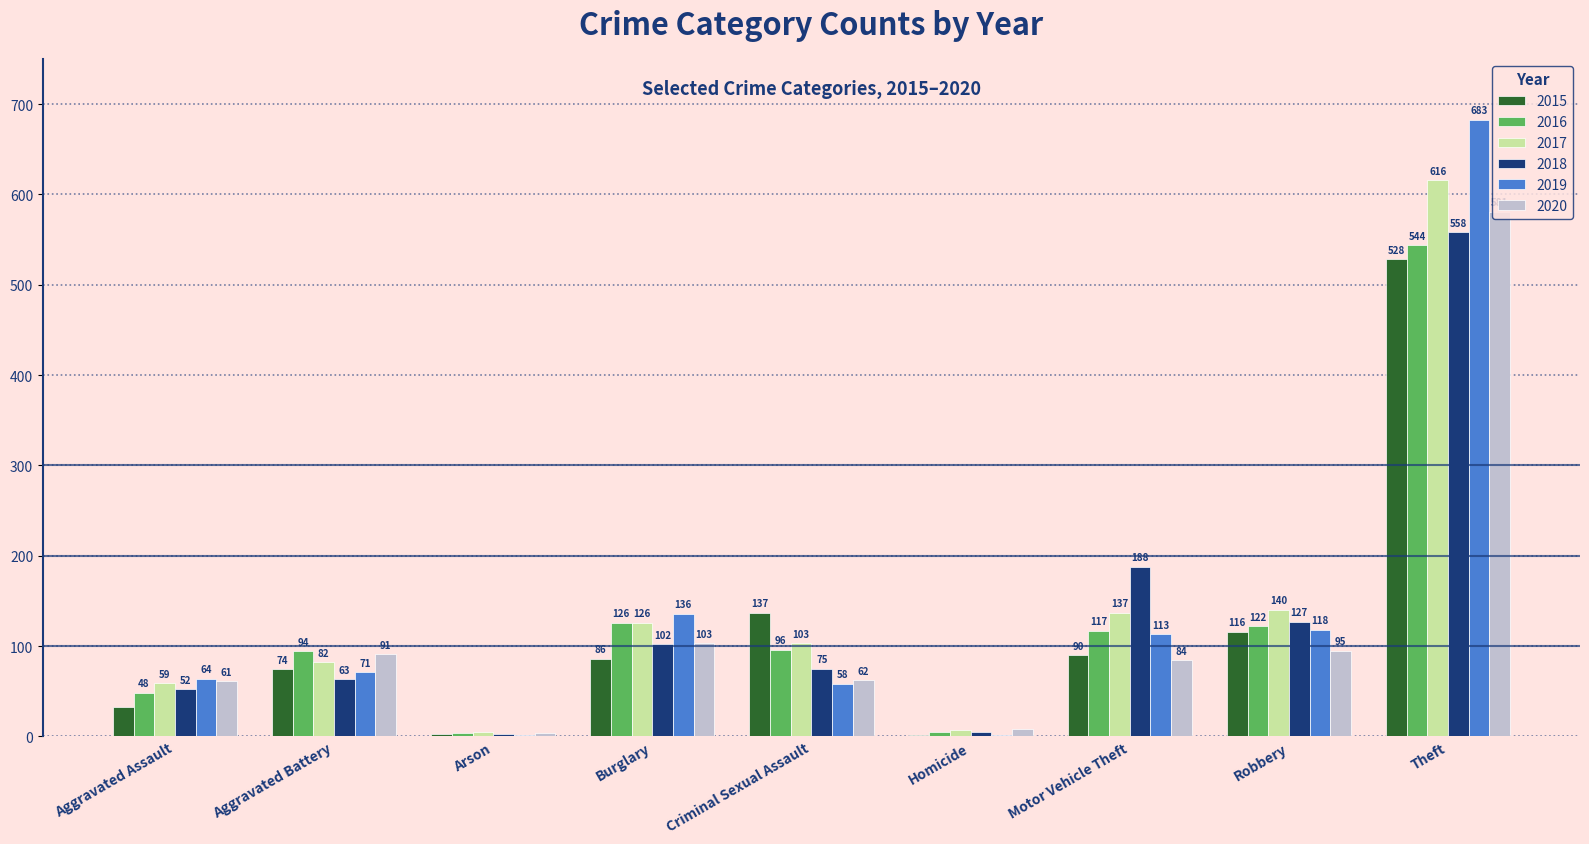

What is the sum of all 2020 values?

1089